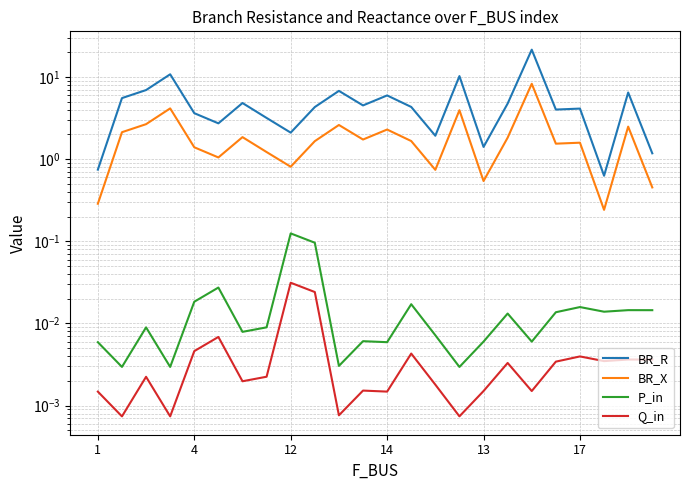

What is the sum of all BR_R values?

122.3